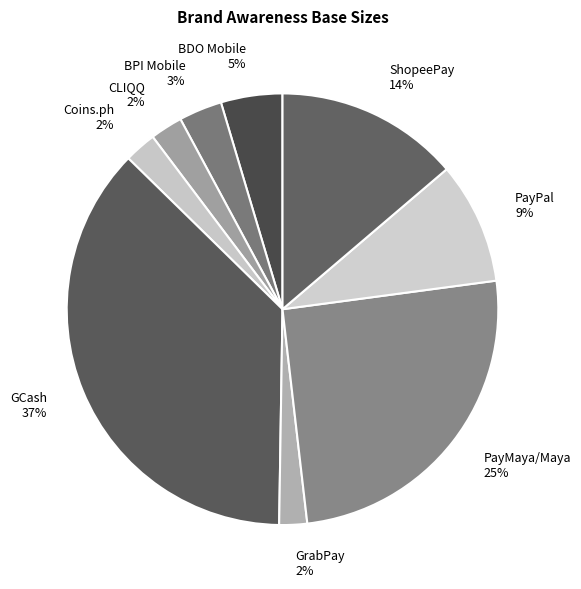

Which slice is the largest?

GCash